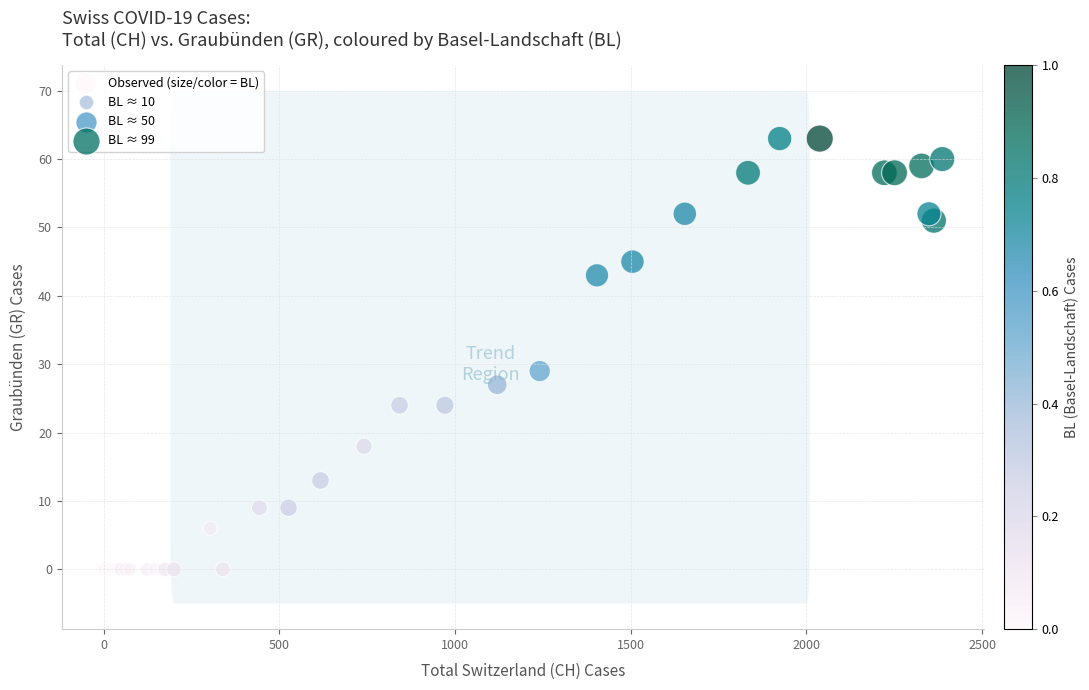

What Y value in the scatter plot is closest to 31?

29